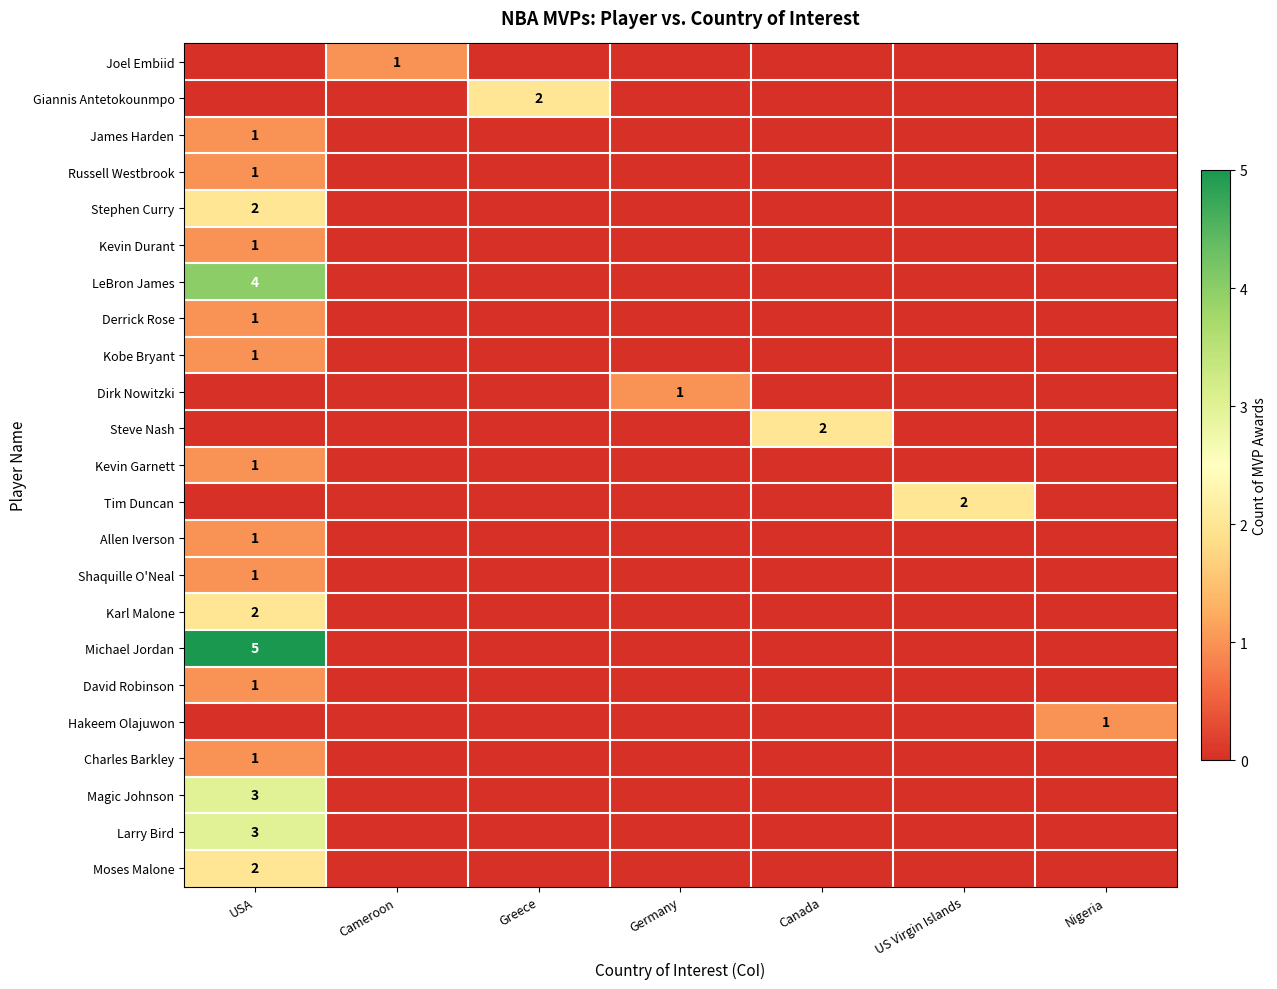

True or false: Giannis Antetokounmpo has a value of 1 at Greece.

False